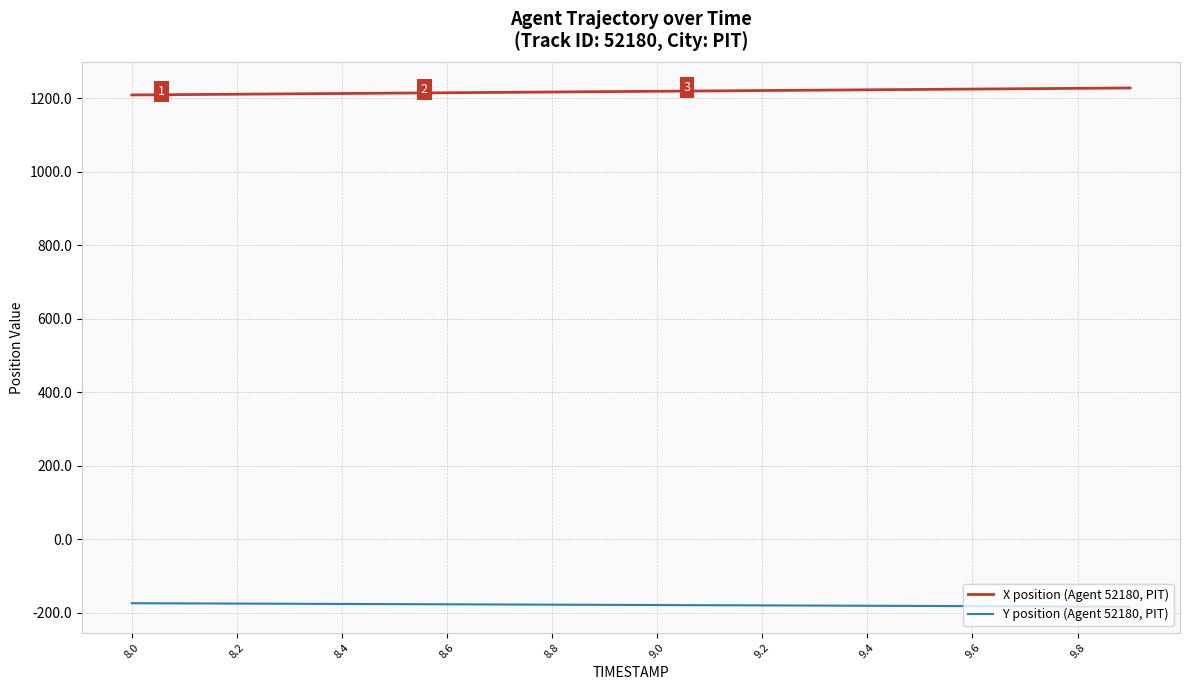

True or false: X position (Agent 52180, PIT) and Y position (Agent 52180, PIT) intersect in this chart.

False